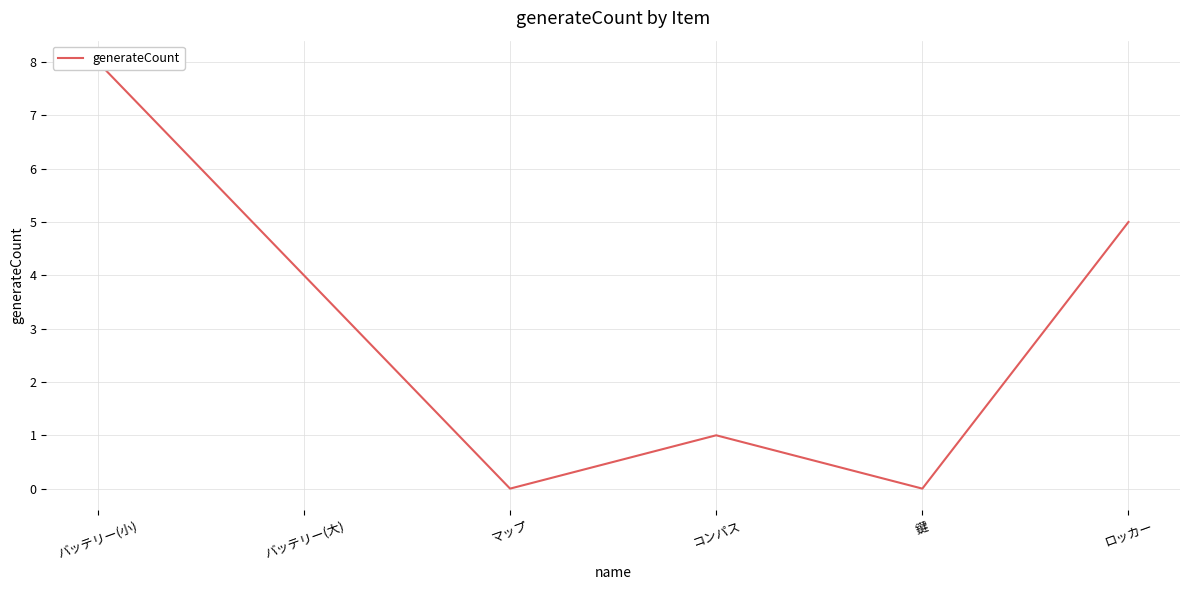

Reading left to right, list all the values displayed in this chart.

8	4	0	1	0	5